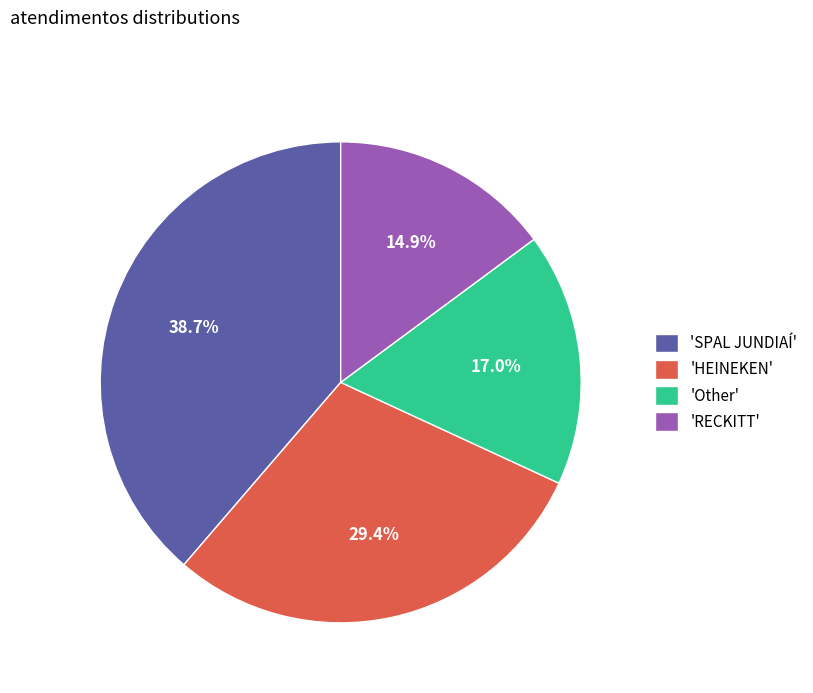

Is there a majority slice in this chart?

No